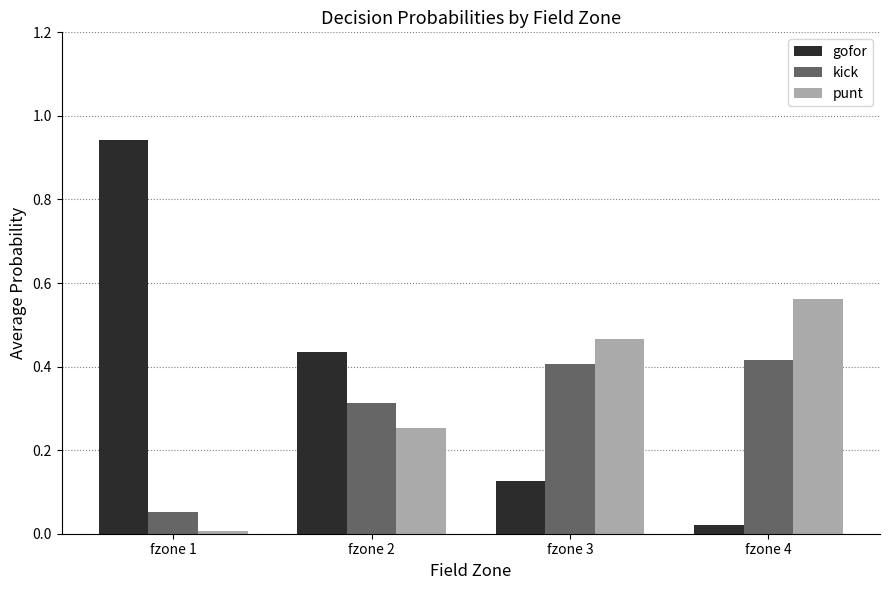

Between fzone 2 and fzone 4, which series saw the biggest shift?

gofor